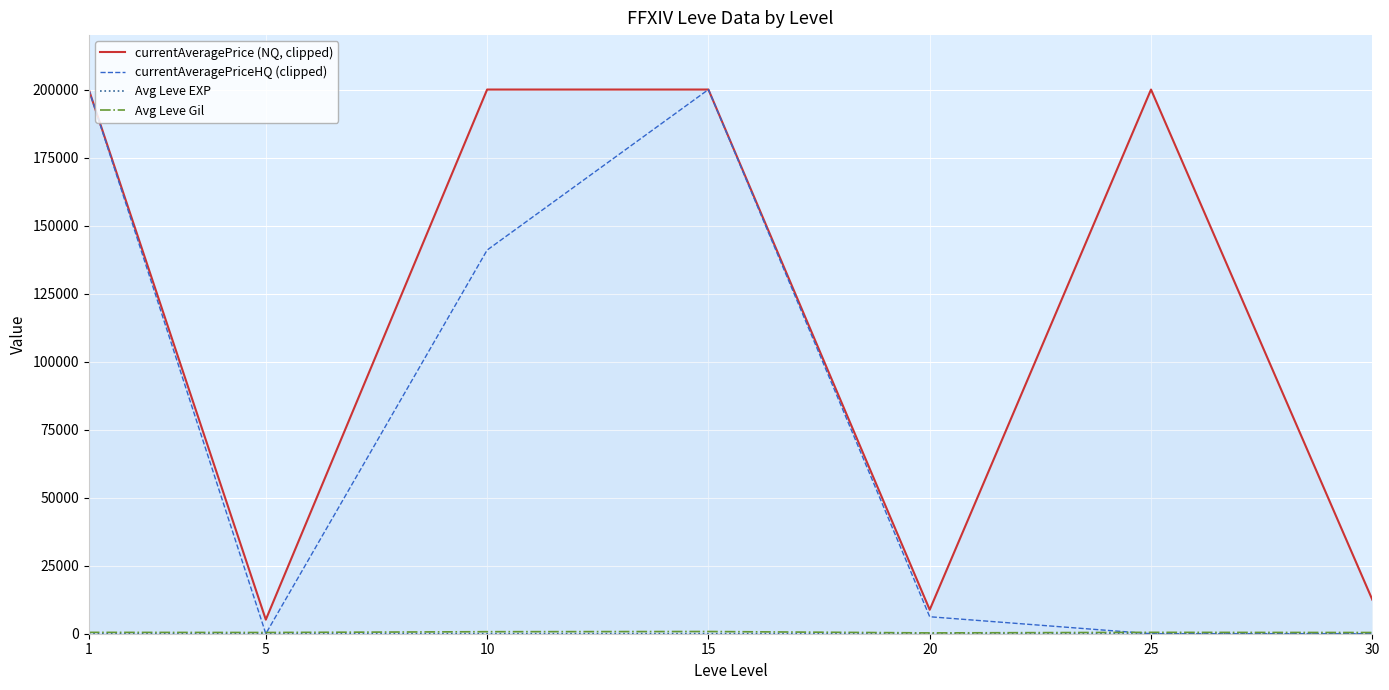

The currentAveragePrice (NQ, clipped) series shows 5497.8 at 20. True or false?

False